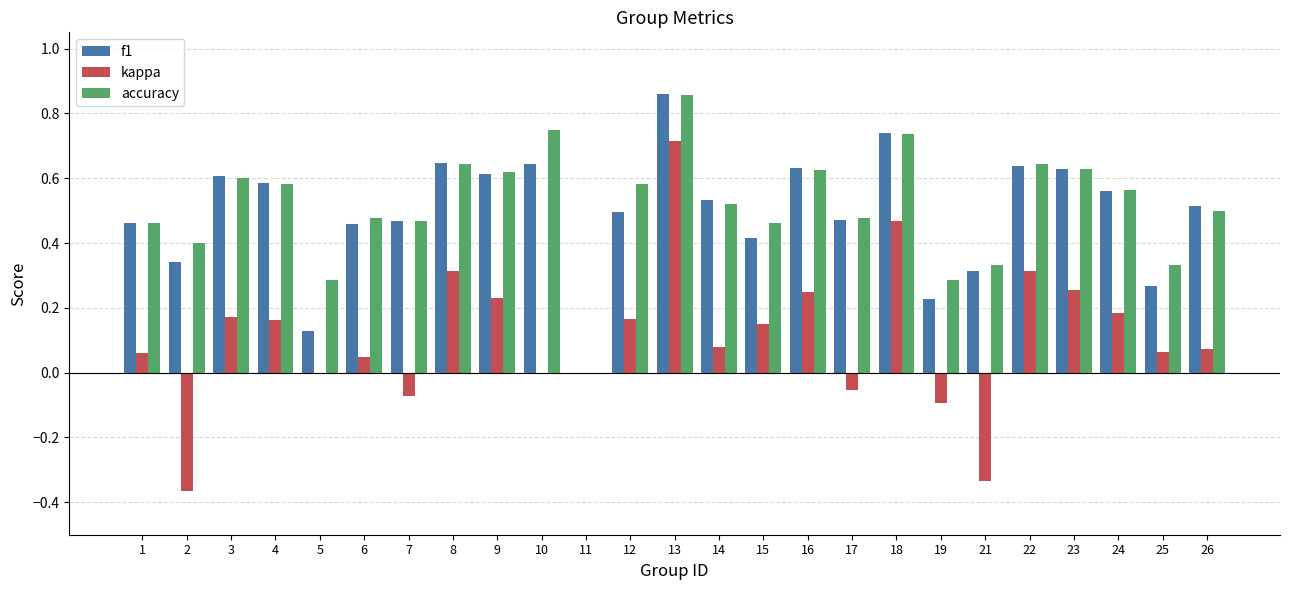

What are all the series names shown in the legend?

f1, kappa, accuracy